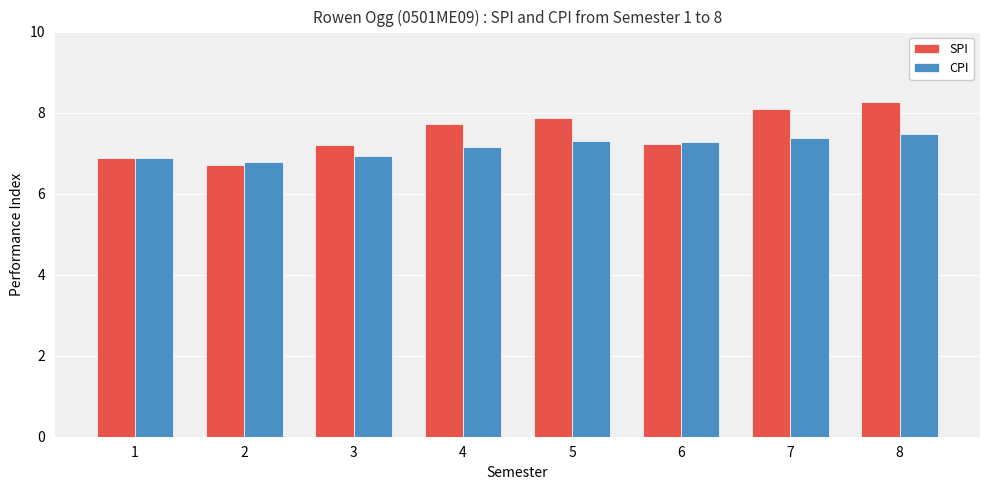

Rank the series by their maximum value, from lowest to highest.

CPI, SPI